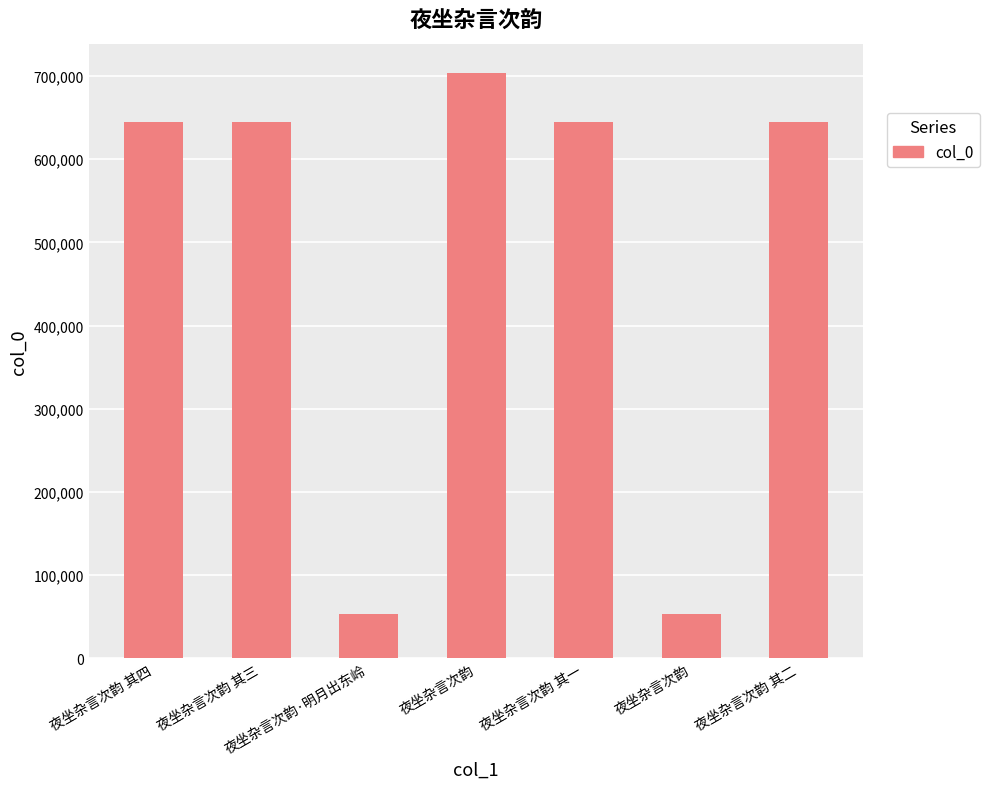

Rank the categories by value from highest to lowest.

夜坐杂言次韵, 夜坐杂言次韵 其四, 夜坐杂言次韵 其三, 夜坐杂言次韵 其二, 夜坐杂言次韵 其一, 夜坐杂言次韵·明月出东岭, 夜坐杂言次韵